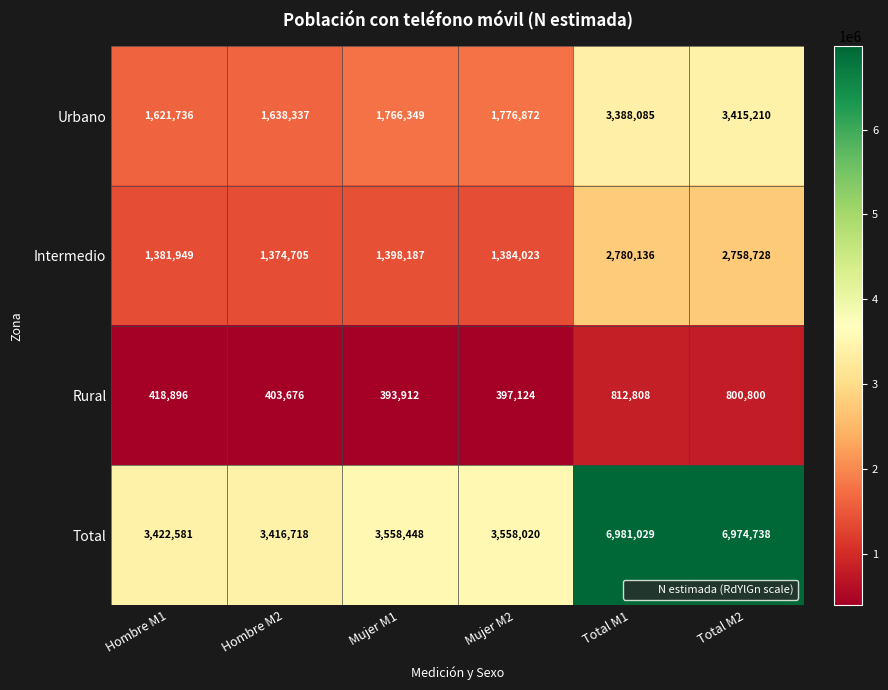

The Rural series shows 403676 at Hombre M2. True or false?

True